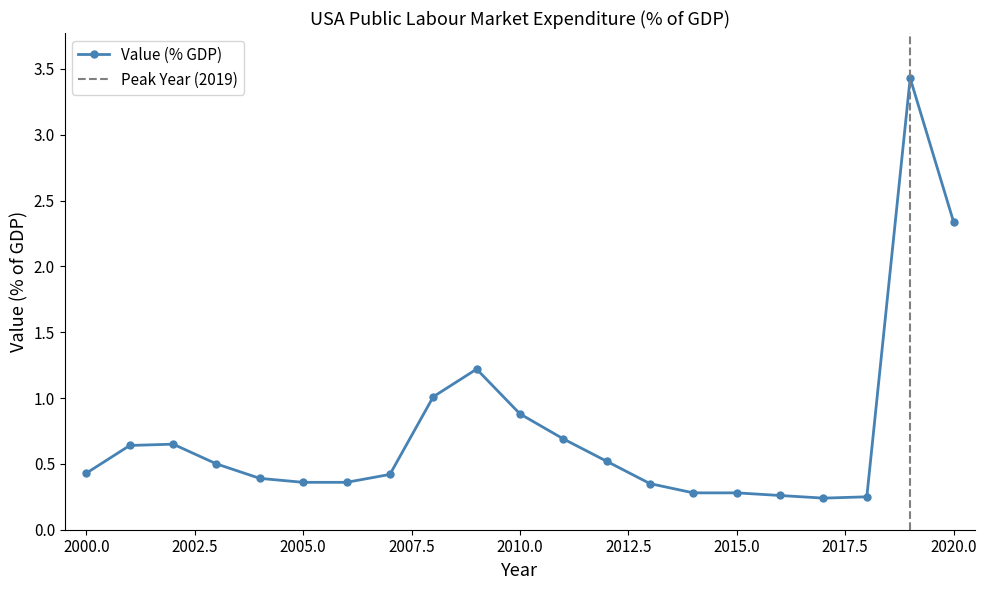

Which has a higher value, 2017 or 2005?

2005